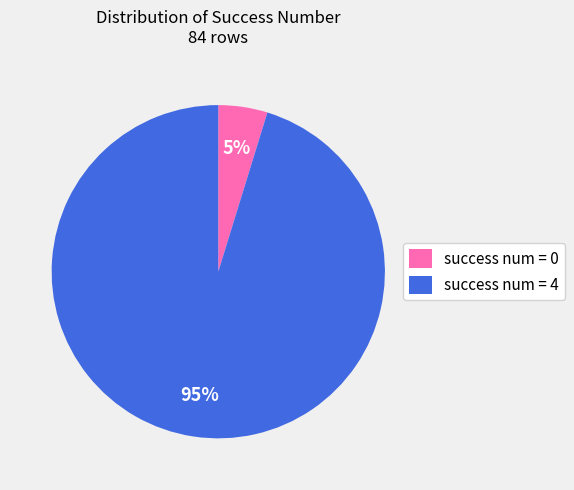

Is there a majority slice in this chart?

Yes